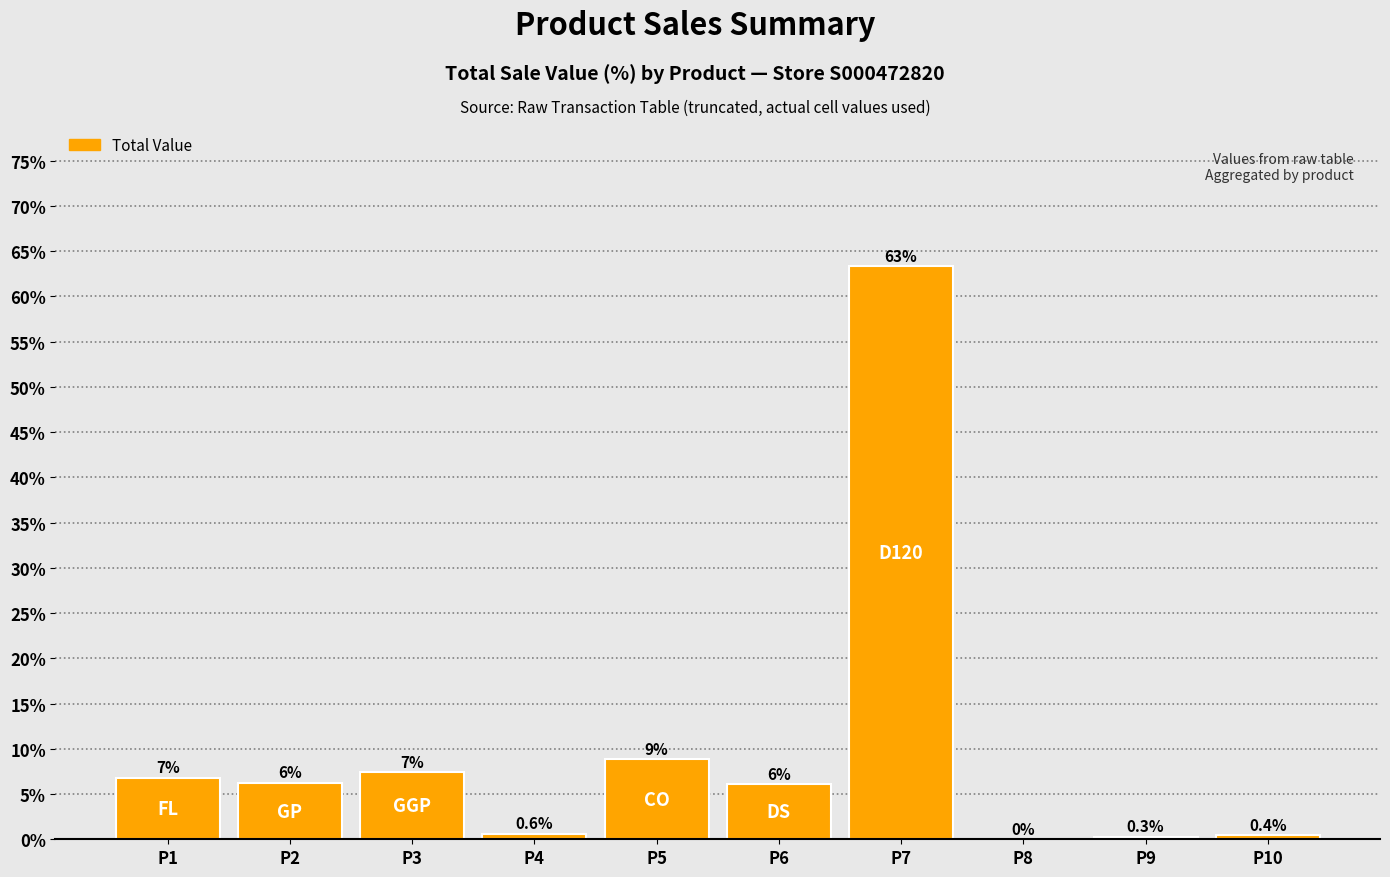

Are the bars horizontal?

No